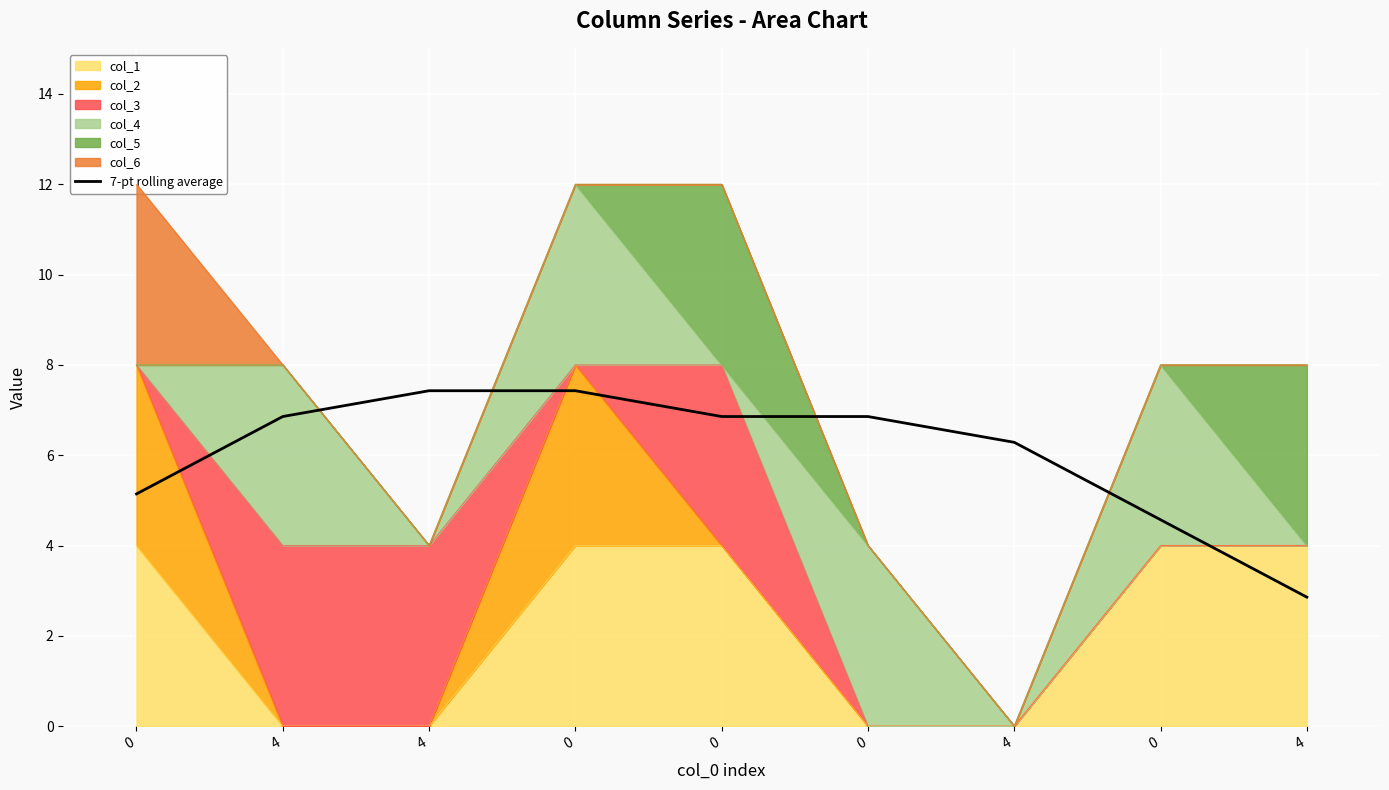

Between 4 and 0, which is larger?

4